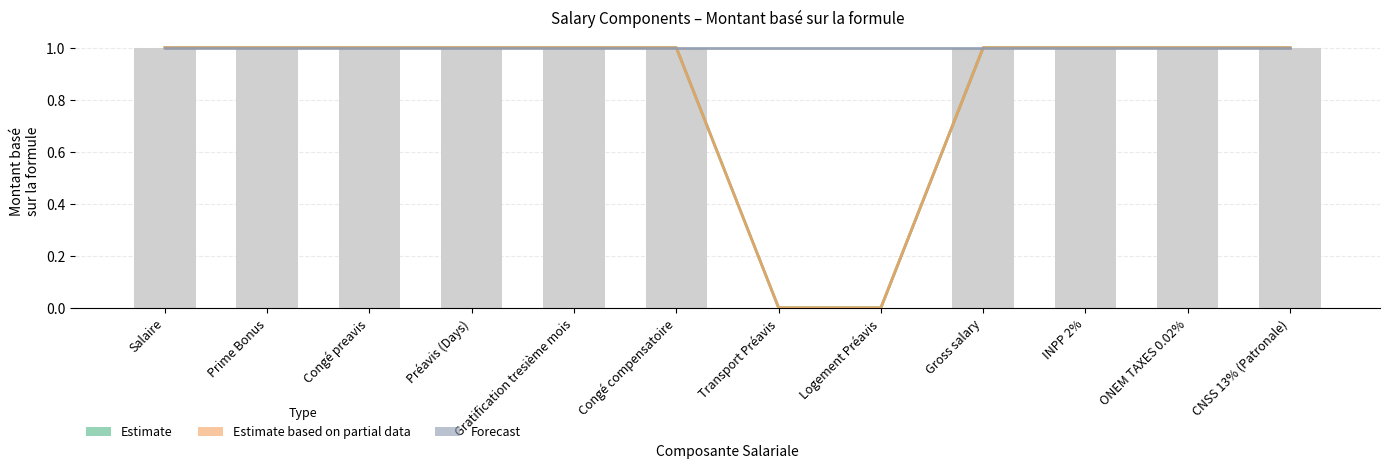

Which series has the largest total across all categories?

Forecast